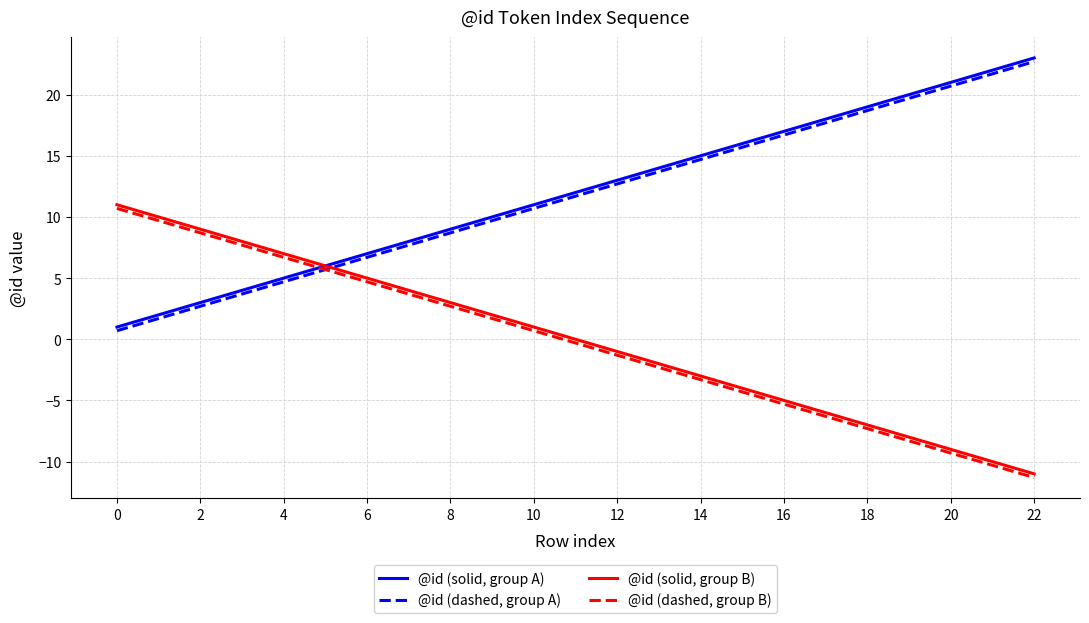

What is the maximum value shown in the chart?

23.0